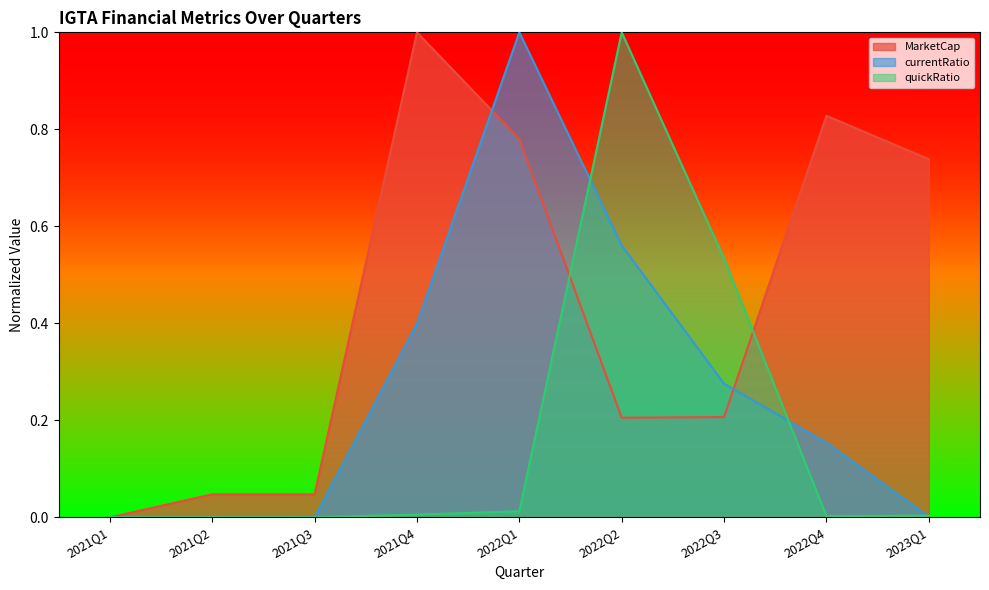

What is the total value across all series at 2022Q3?

1.0